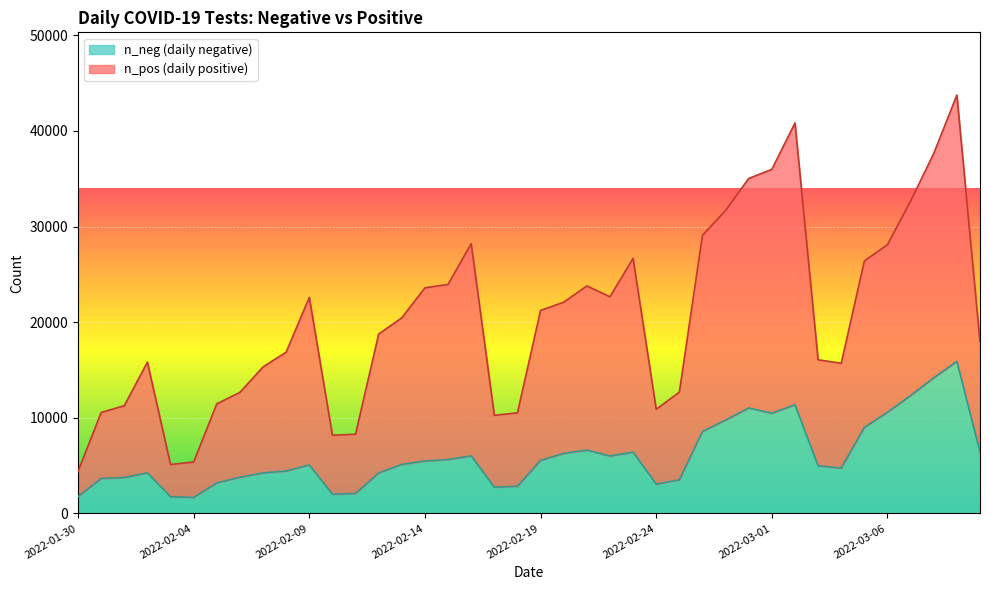

True or false: n_neg and n_pos intersect in this chart.

False